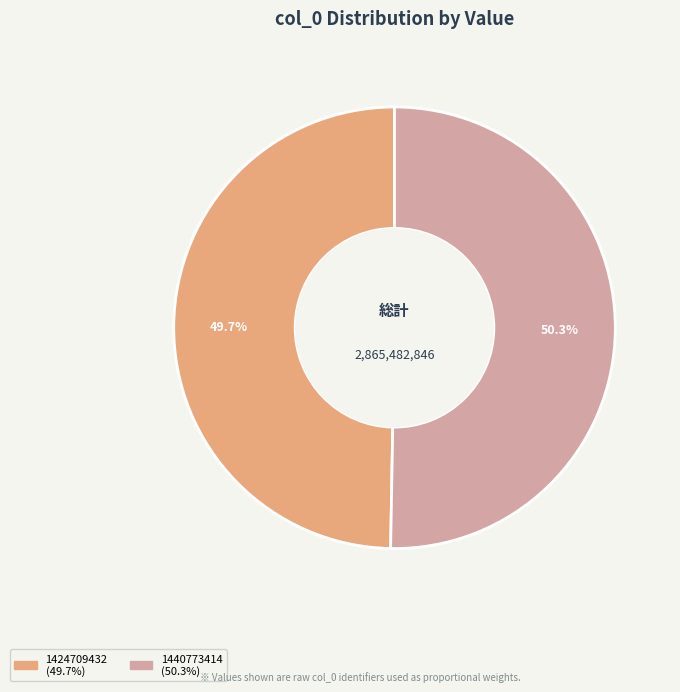

To the nearest percent, what is the combined percentage of 1440773414 and 1424709432?

100%